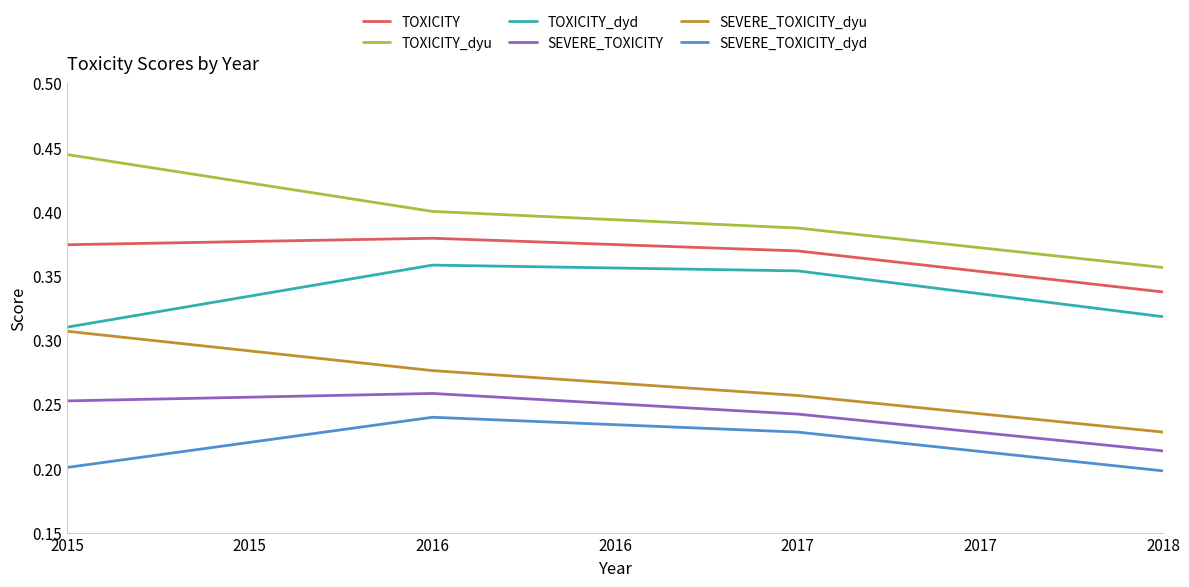

True or false: SEVERE_TOXICITY_dyd and TOXICITY intersect in this chart.

False